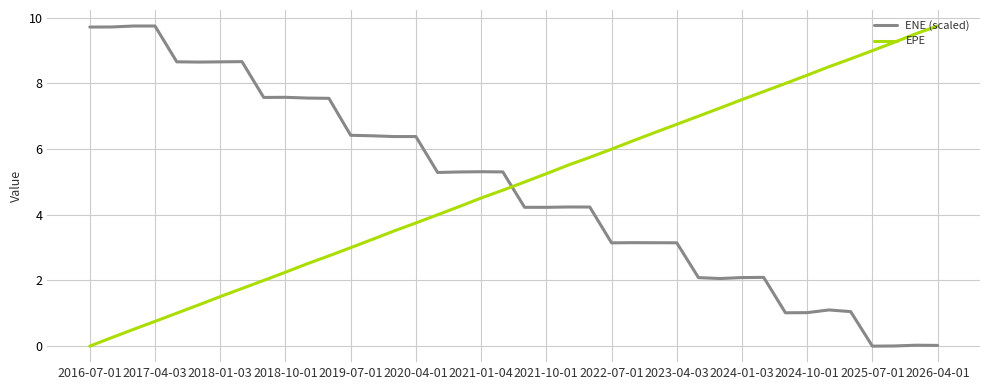

What is the maximum value shown in the chart?

9.7